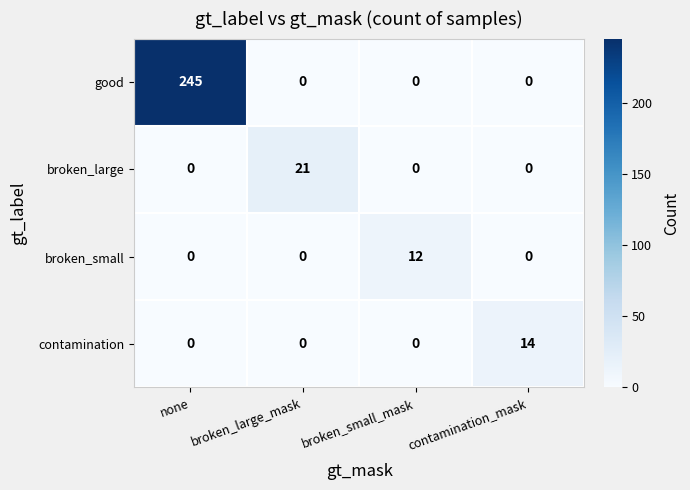

True or false: contamination has a value of 0 at broken_large_mask.

True